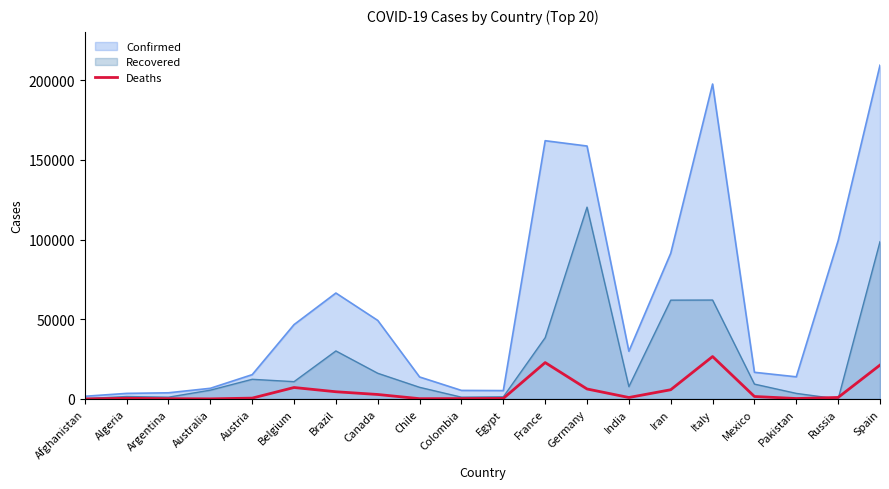

What is the greatest value displayed?

209465